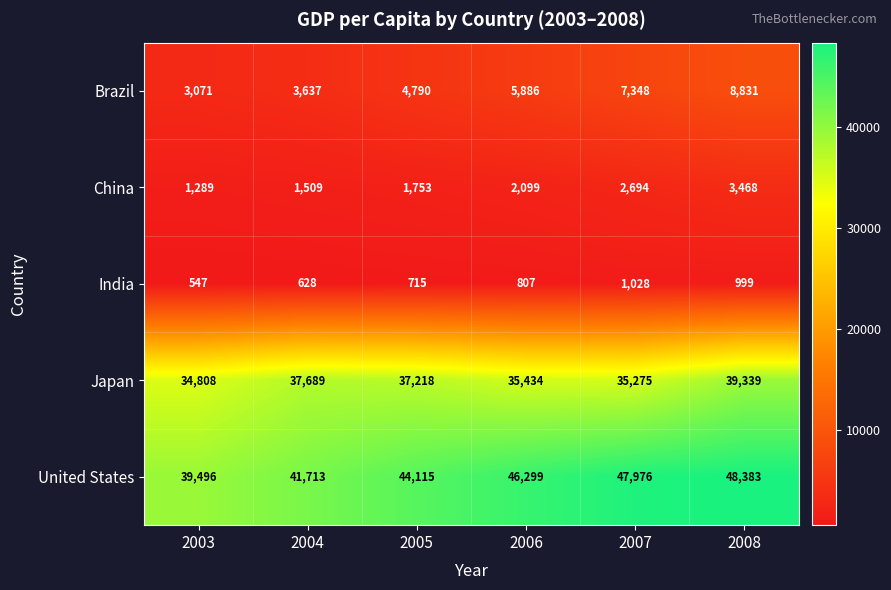

What is the difference between the highest and lowest values at 2008?

47384